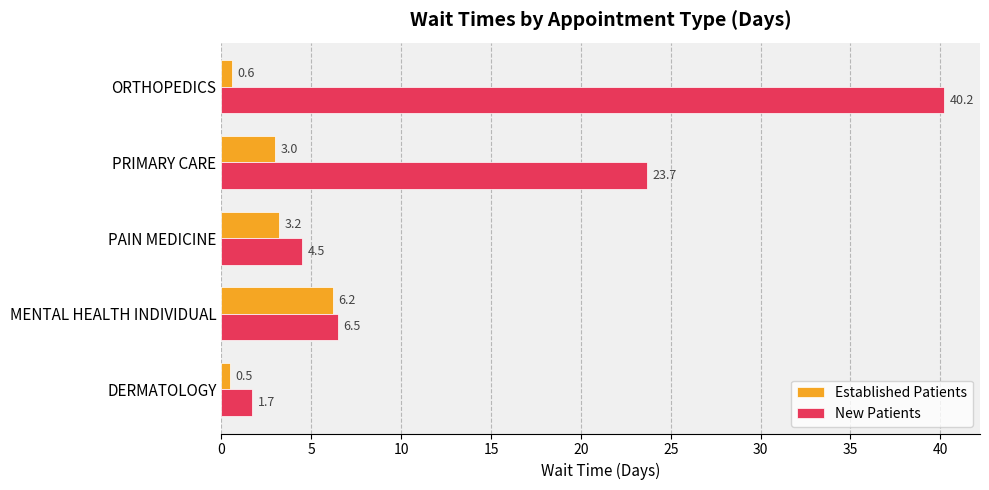

What is the maximum value shown in the chart?

40.2